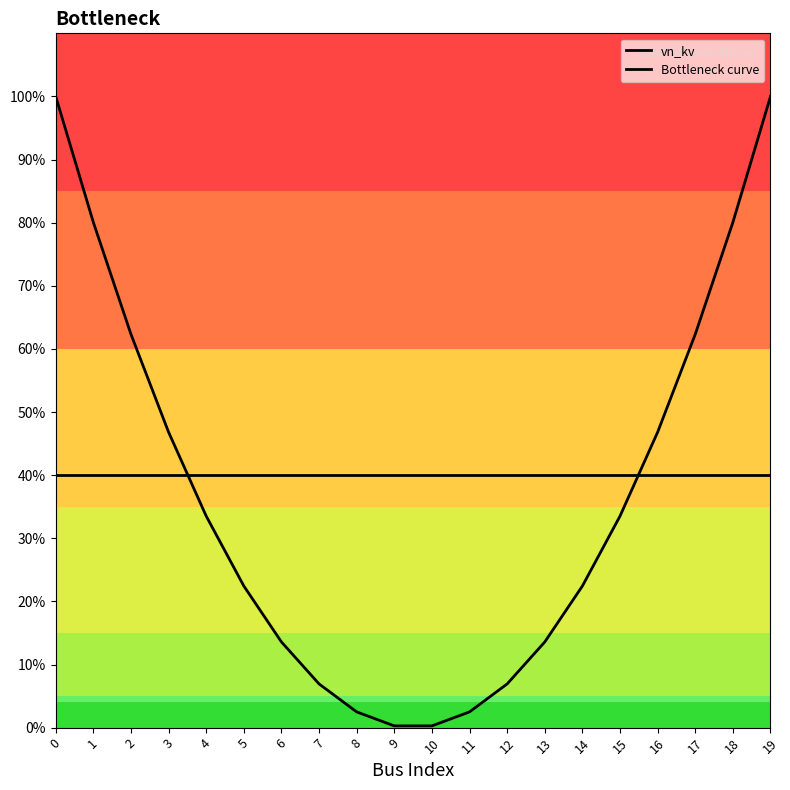

What is the highest value of the Bottleneck curve series?

100.0